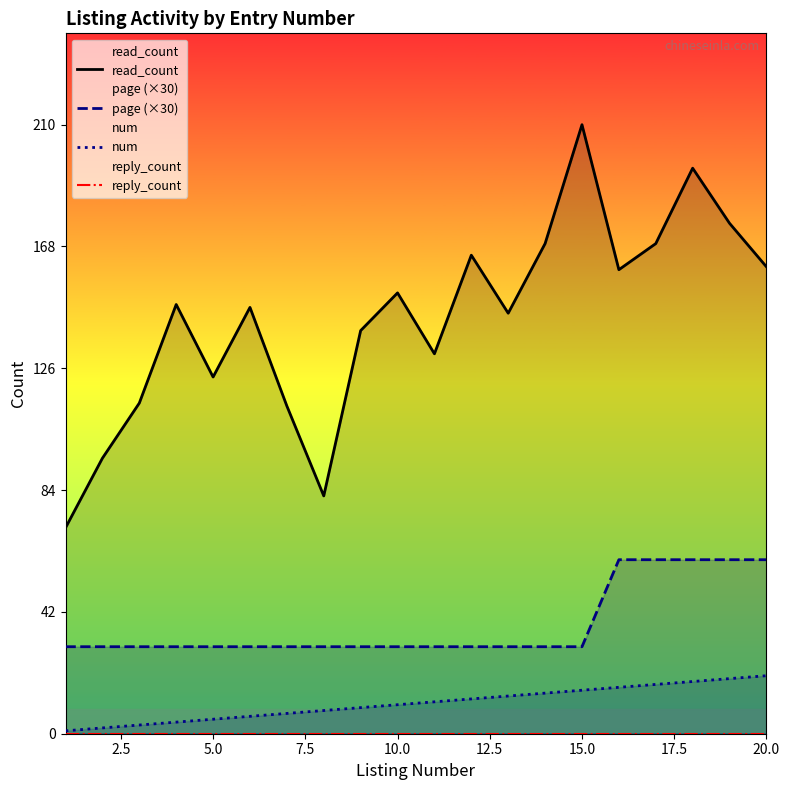

What are all the series names shown in the legend?

read_count, page (×30), num, reply_count